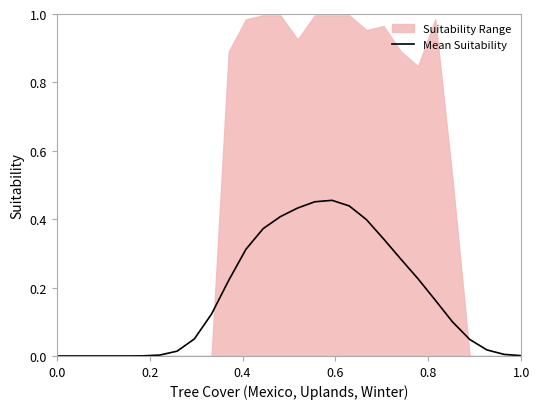

True or false: Mean Suitability has a value of 0.0 at 1.0.

True